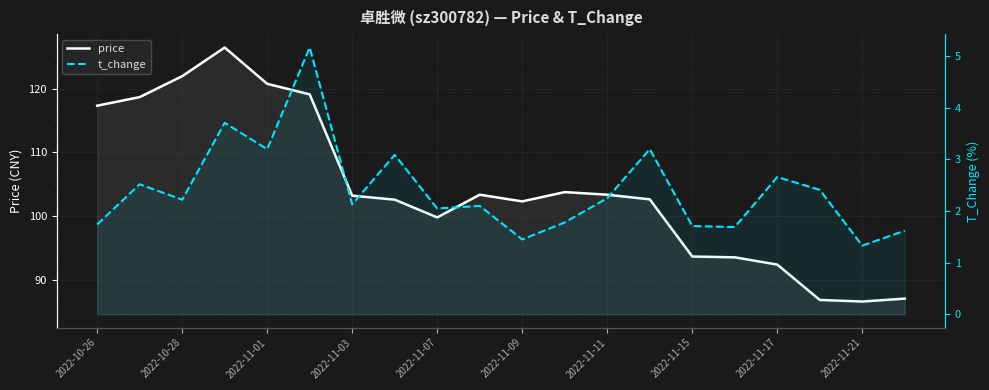

True or false: price and t_change intersect in this chart.

False